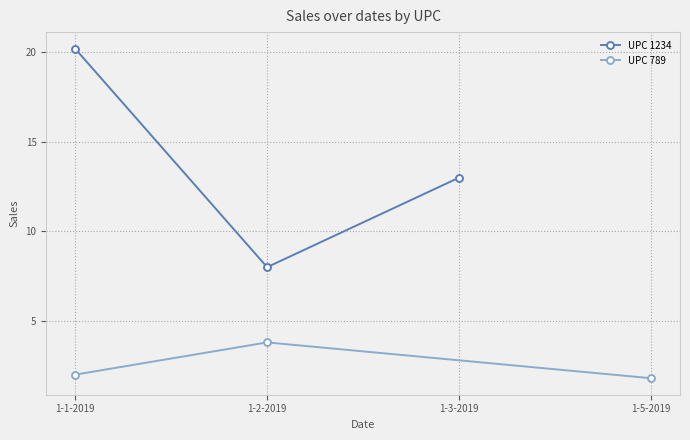

At which label does UPC 1234 reach its minimum?

1-2-2019